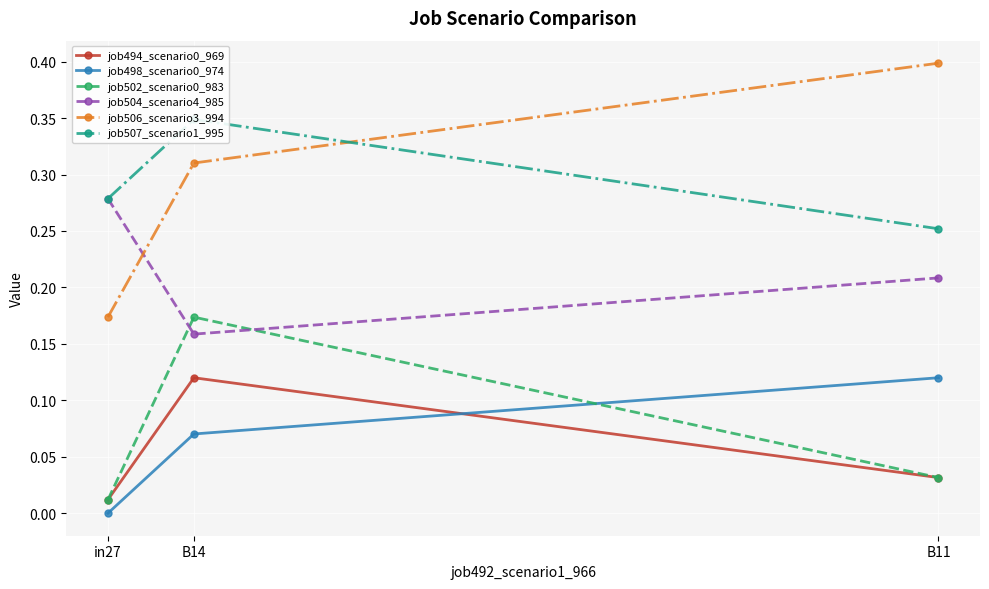

Reading right to left, transcribe all the data shown in this chart.

job494_scenario0_969: B11=0.0	B14=0.1	in27=0.0
job498_scenario0_974: B11=0.1	B14=0.1	in27=0.0
job502_scenario0_983: B11=0.0	B14=0.2	in27=0.0
job504_scenario4_985: B11=0.2	B14=0.2	in27=0.3
job506_scenario3_994: B11=0.4	B14=0.3	in27=0.2
job507_scenario1_995: B11=0.3	B14=0.3	in27=0.3